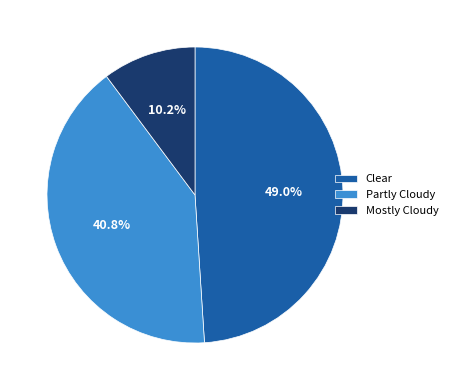

Which has a higher value, Mostly Cloudy or Clear?

Clear